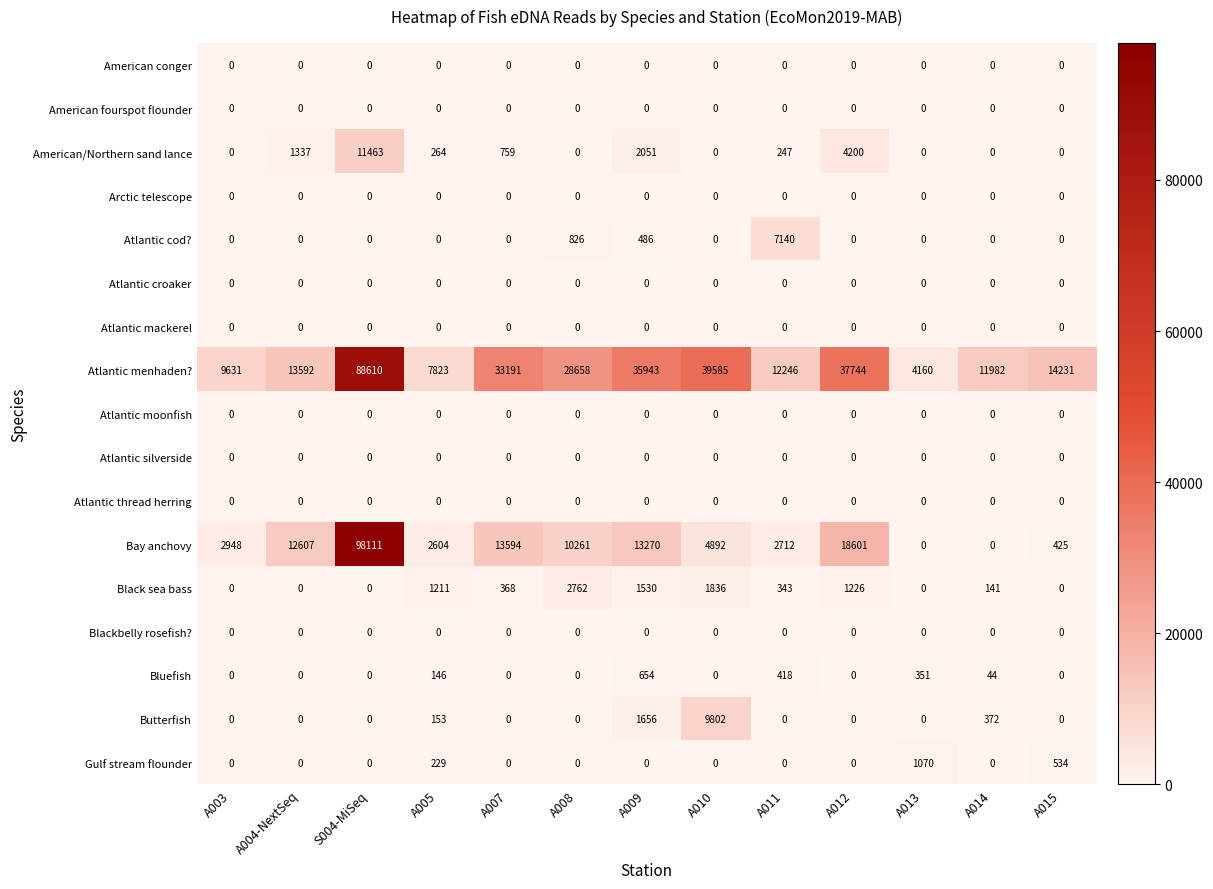

The value of Atlantic silverside at A004-NextSeq is 0. True or false?

True